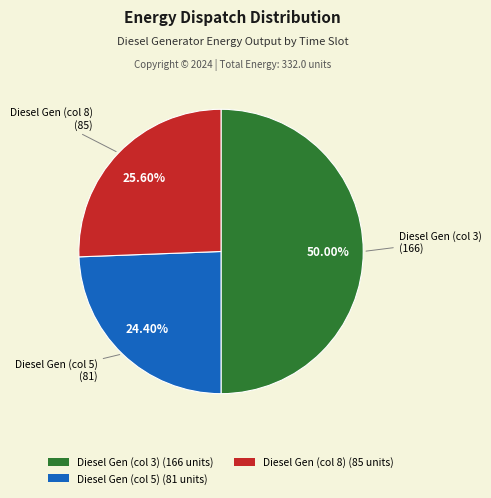

How many segments does this pie chart have?

3